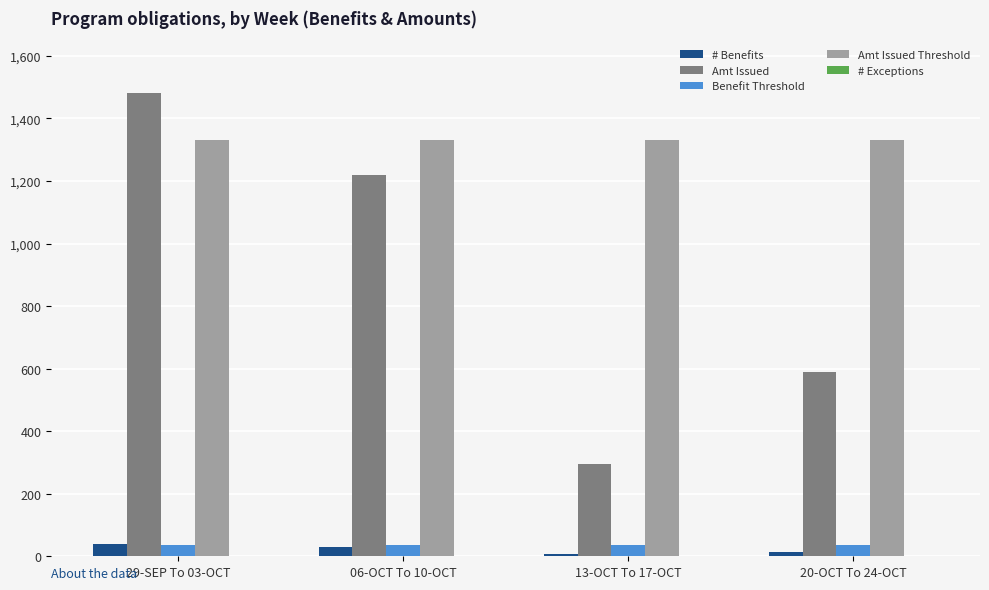

Between 06-OCT To 10-OCT and 20-OCT To 24-OCT, which series saw the biggest shift?

Amt Issued